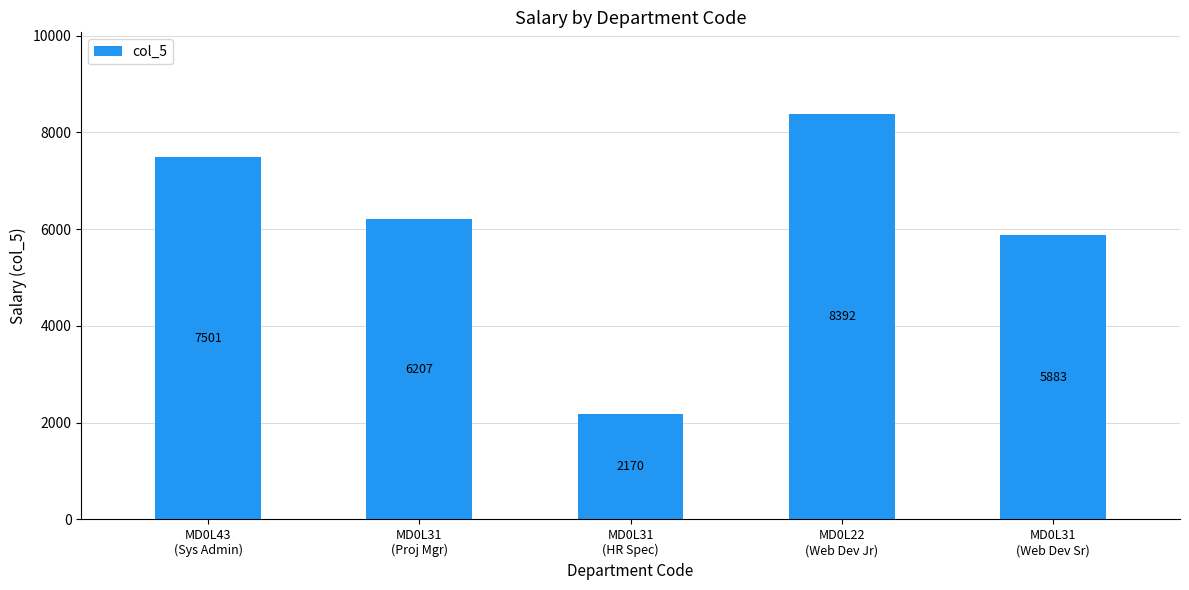

Where is the data nearest to the value 5281?

MD0L31
(Web Dev Sr)